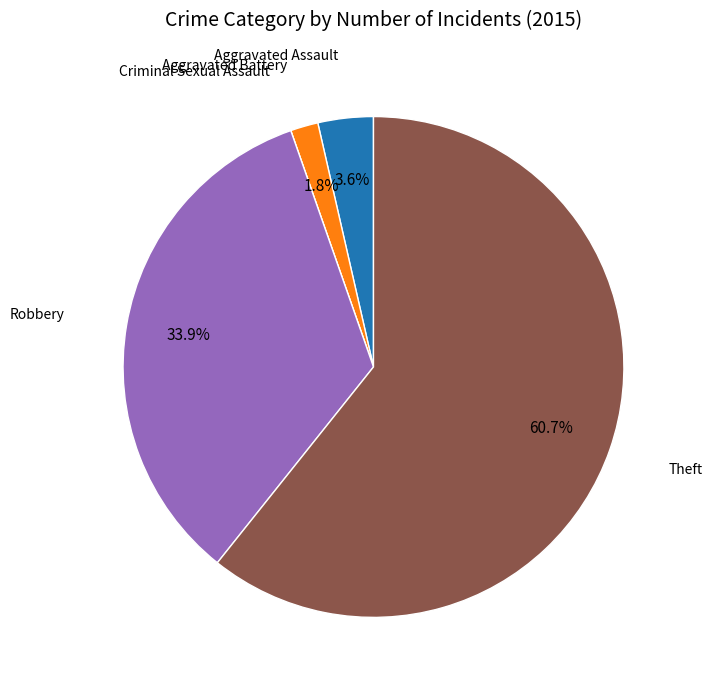

Does any single category account for the majority?

Yes